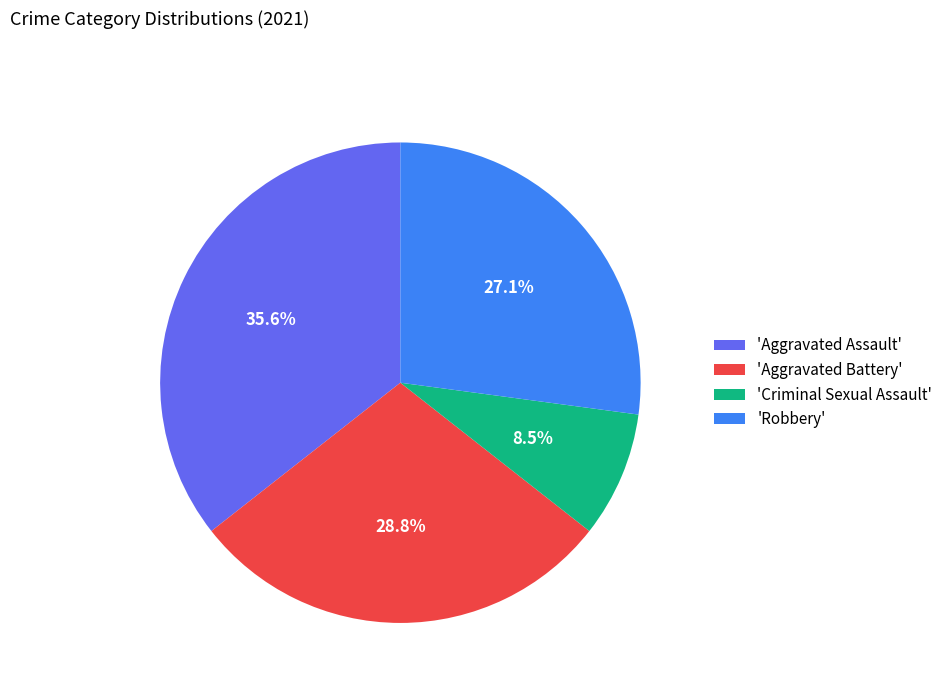

How many segments does this pie chart have?

4